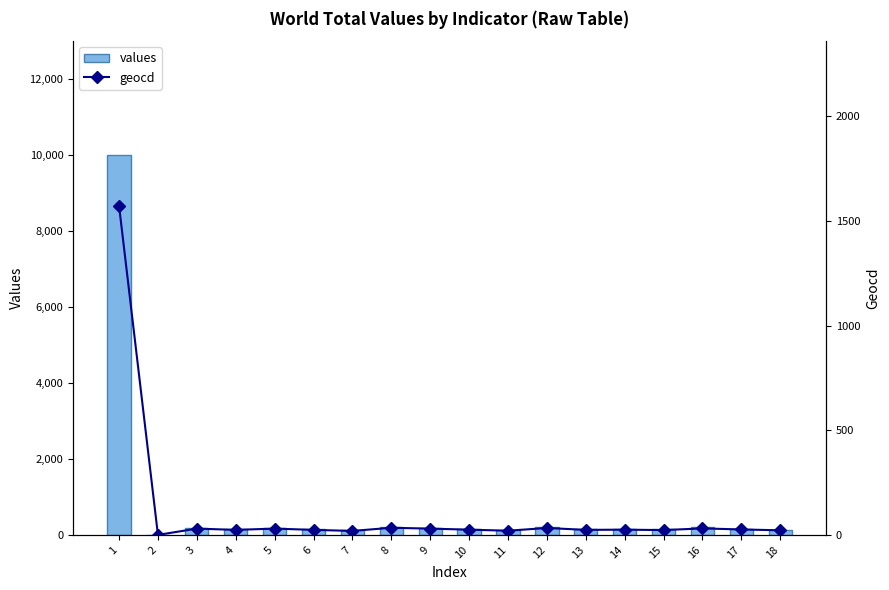

Which category has the highest value in the values series?

1